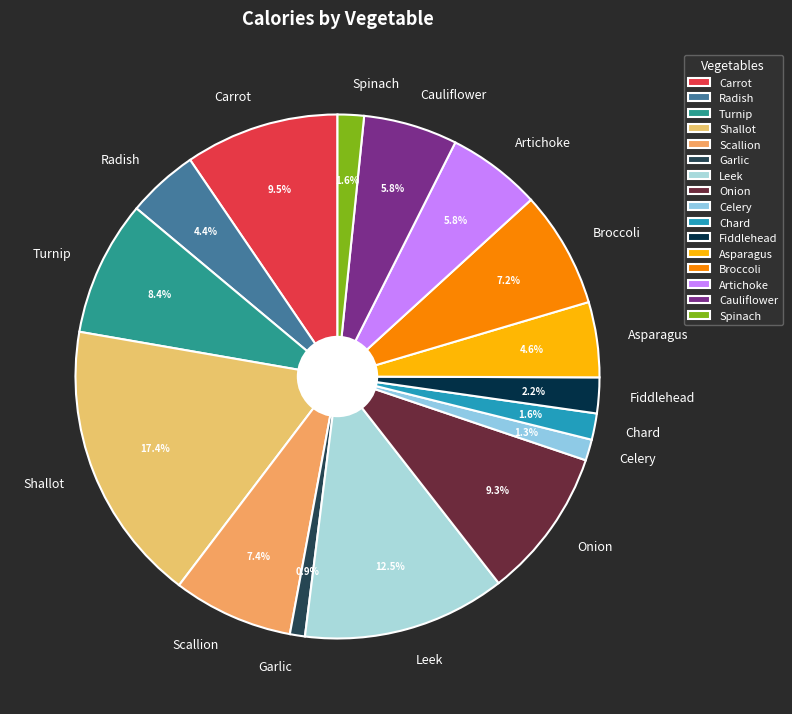

The Artichoke slice represents 1% of the pie. True or false?

False